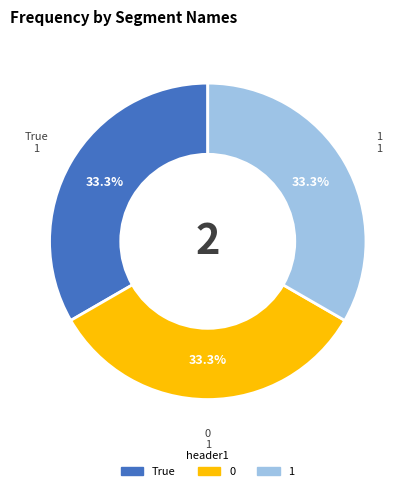

Is there any slice that represents more than half of the pie?

No